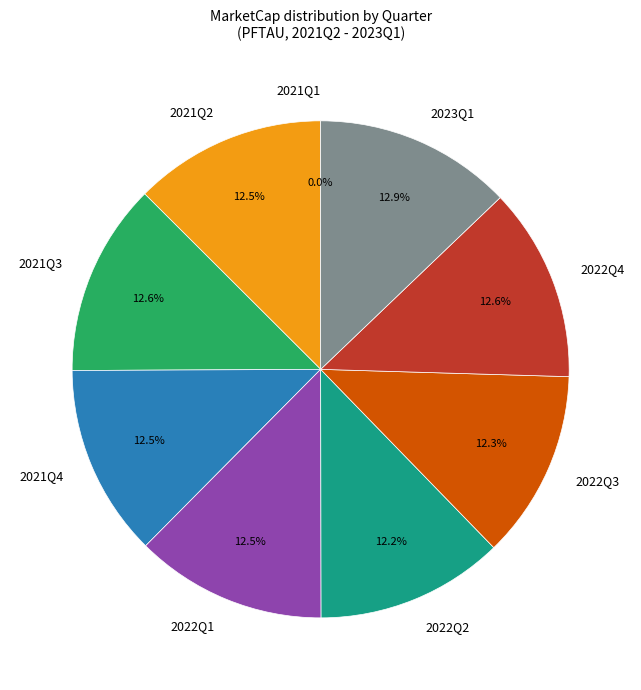

Is there any slice that represents more than half of the pie?

No